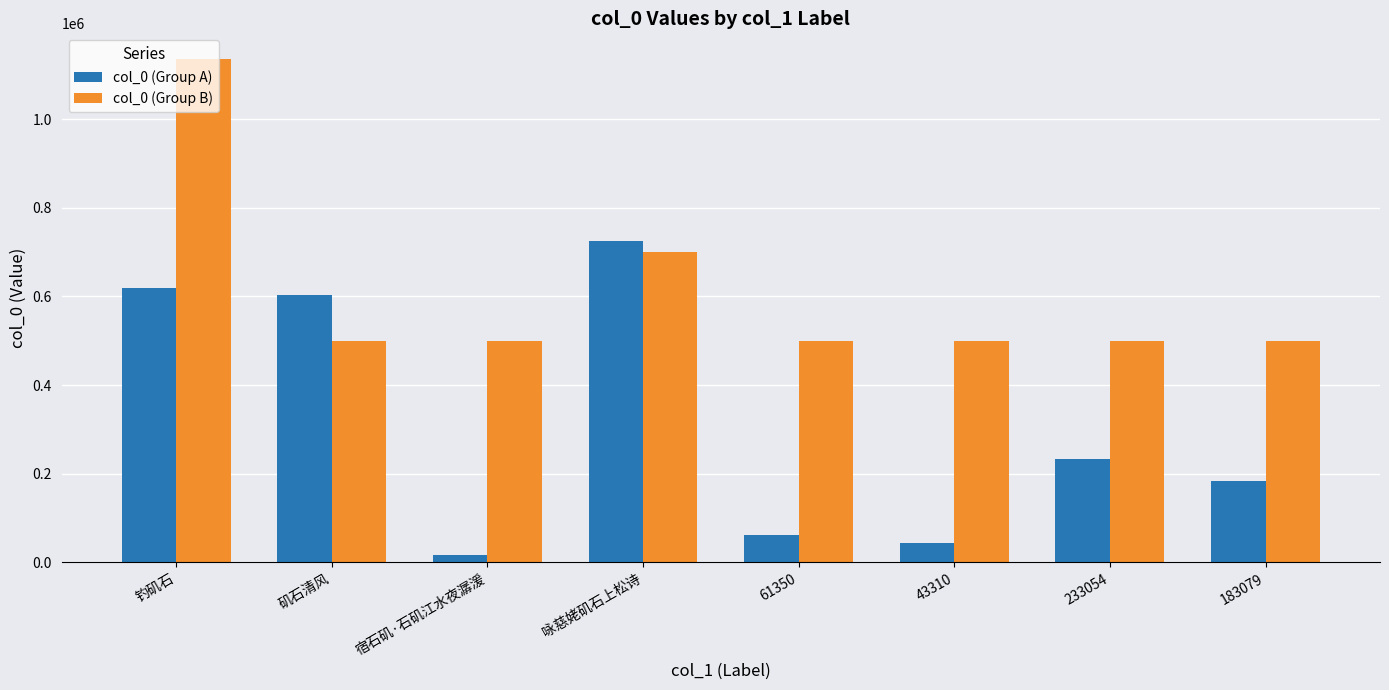

Which category has the highest value across all series?

钓矶石